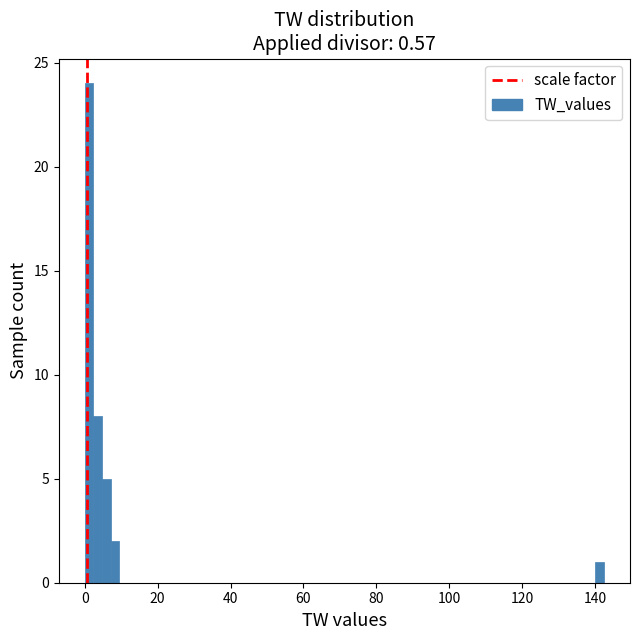

Around what value on the x-axis is the tallest bar? Give the approximate position of its centre, as read against the axis.

2